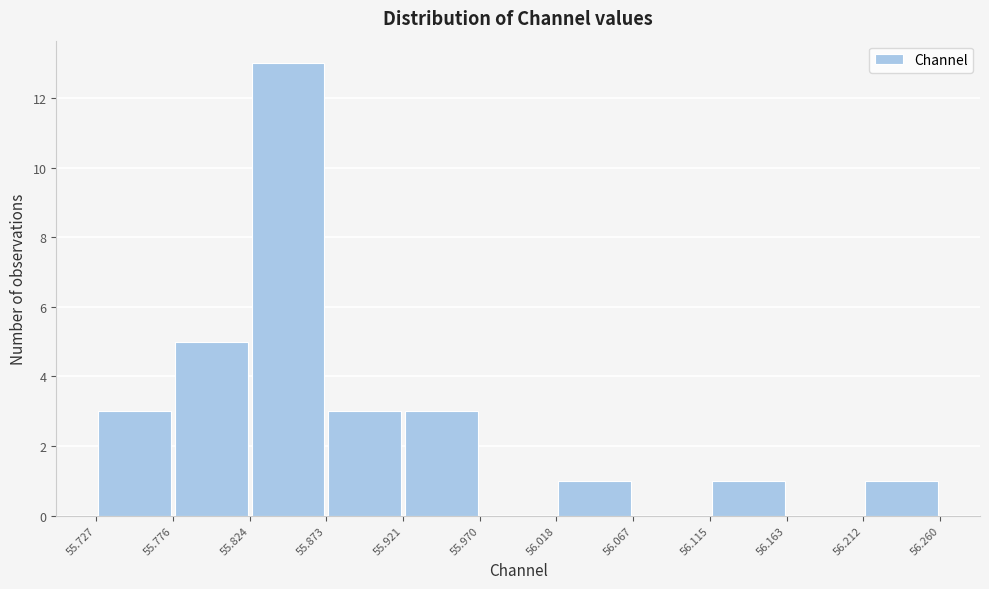

Reading left to right, list every bar in this chart as the range it spans on the x-axis followed by its height. The values are not printed on the chart, so give them approximately, as read against the axis.

55.727 to 55.776: 3
55.776 to 55.824: 5
55.824 to 55.873: 13
55.873 to 55.921: 3
55.921 to 55.970: 3
55.970 to 56.018: 0
56.018 to 56.067: 1
56.067 to 56.115: 0
56.115 to 56.163: 1
56.163 to 56.212: 0
56.212 to 56.260: 1